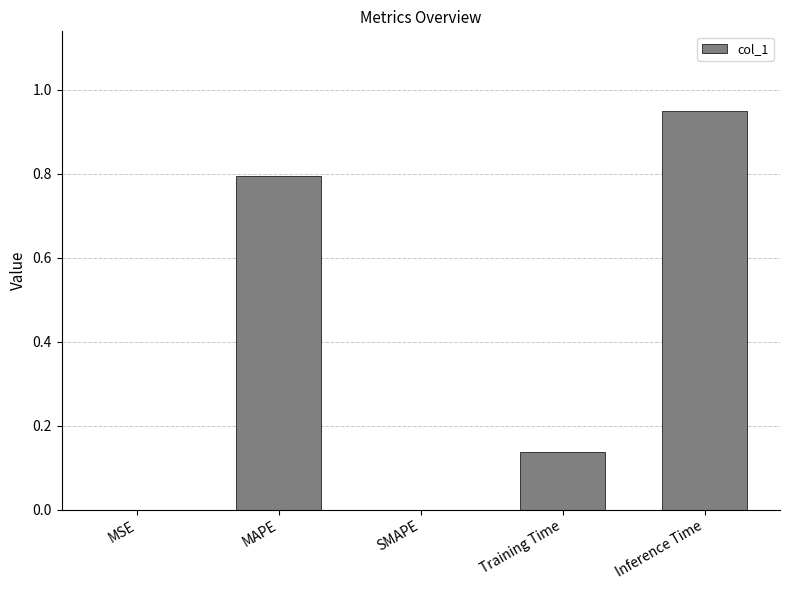

What value does the data have at MAPE?

0.8